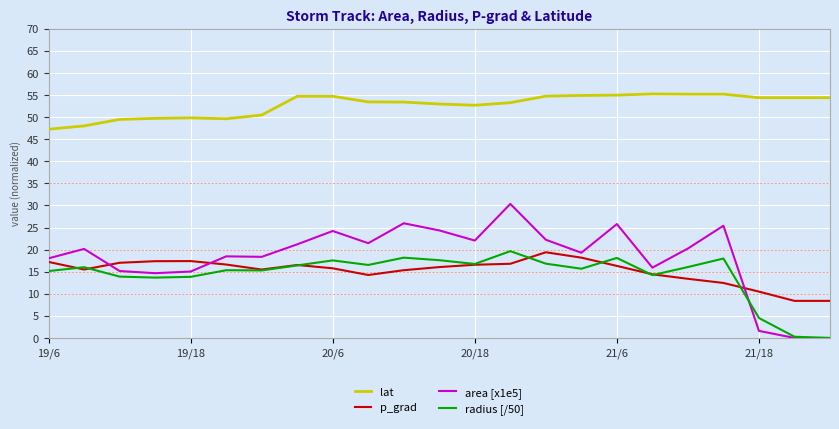

Which series has the largest total across all categories?

lat